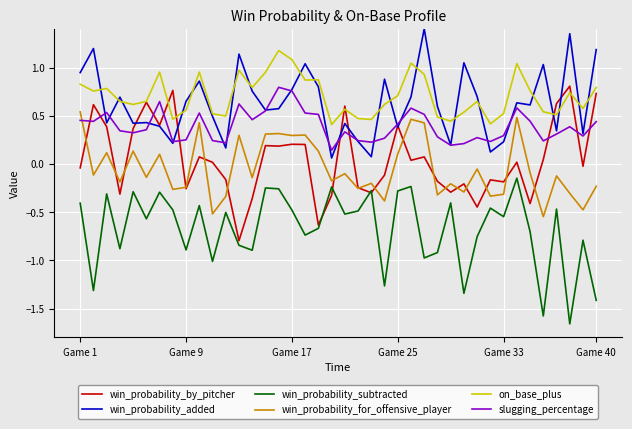

True or false: win_probability_subtracted and win_probability_for_offensive_player cross at least once.

False